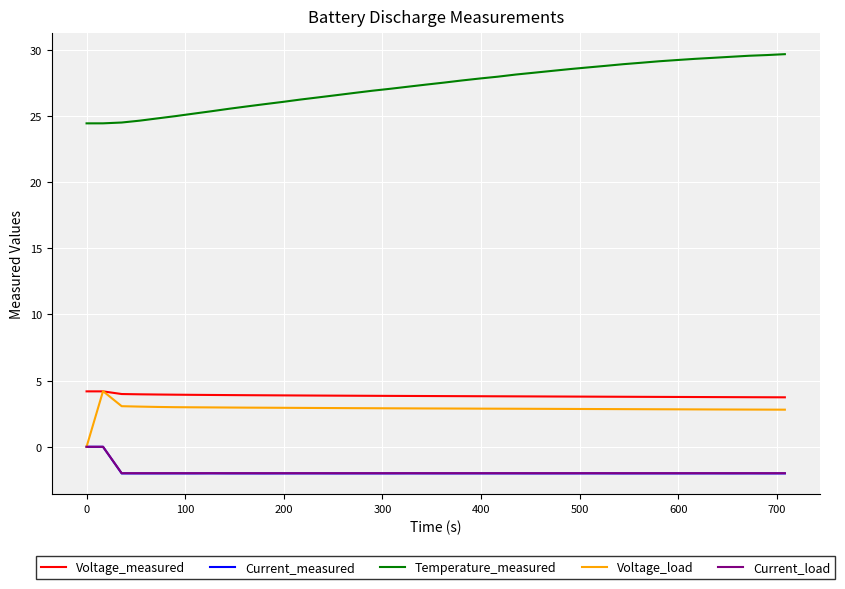

True or false: Temperature_measured and Voltage_measured cross at least once.

False